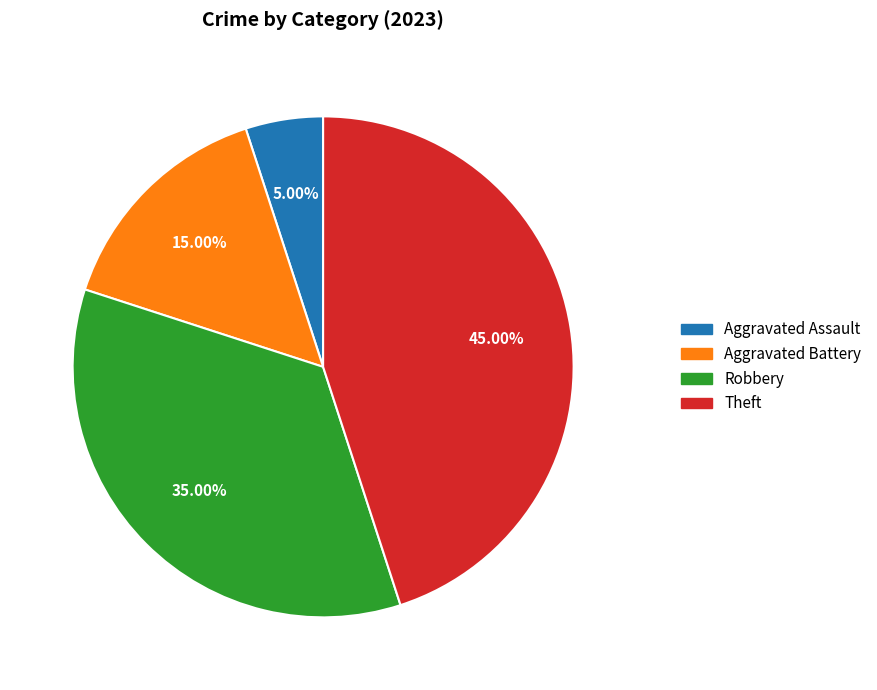

Rank the categories by value from highest to lowest.

Theft, Robbery, Aggravated Battery, Aggravated Assault